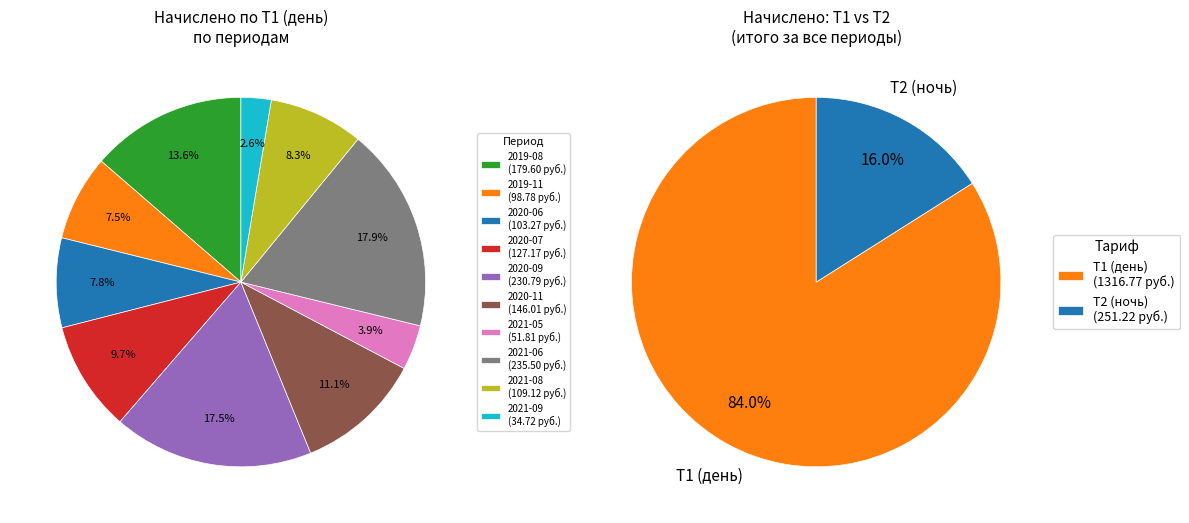

Between 2020-07 and 2021-08, which is larger?

2020-07